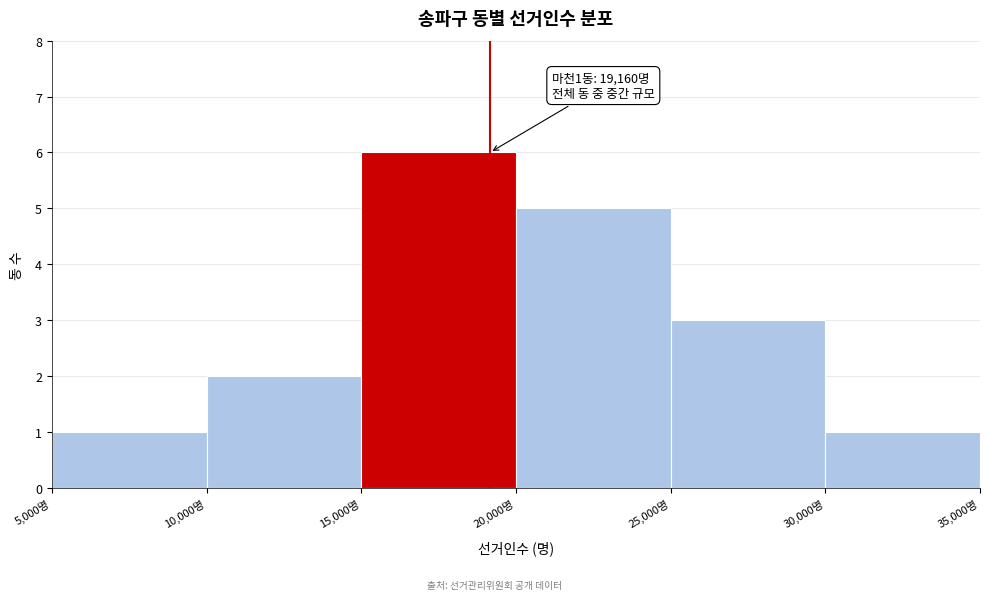

Over which range of the x-axis is the bar tallest?

15000 to 20000